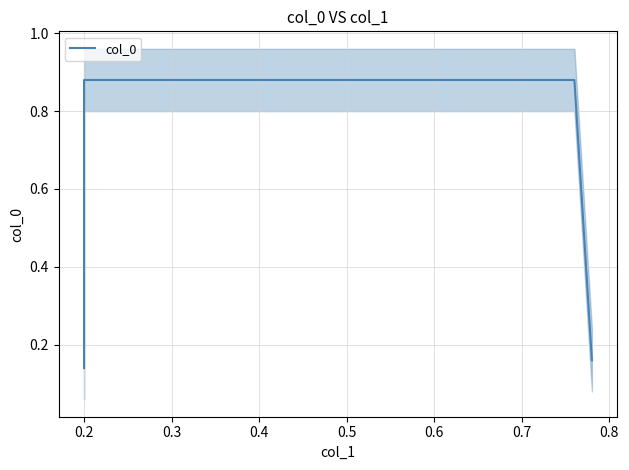

Which category has the highest value across all series?

0.2